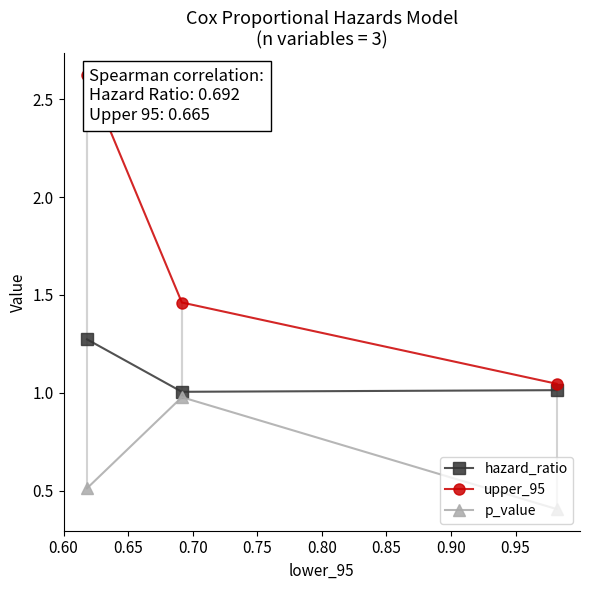

What is the maximum value shown in the chart?

2.6